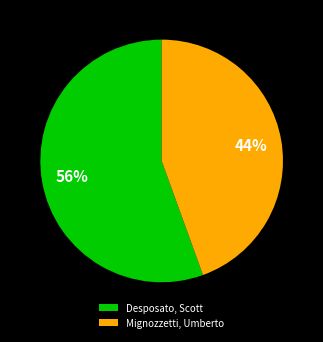

Count the number of slices in the pie.

2